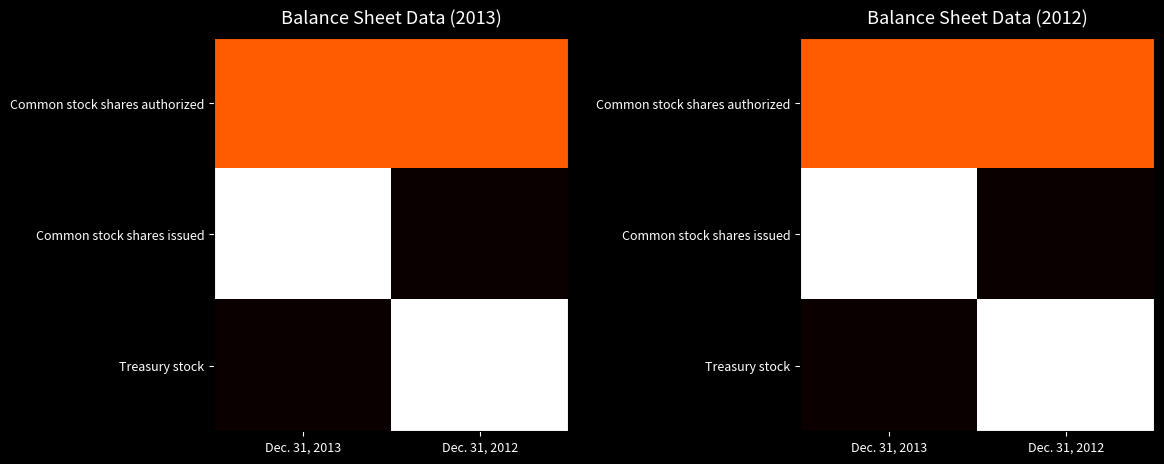

What is the spread (max minus min) of values at Dec. 31, 2012?

1.0